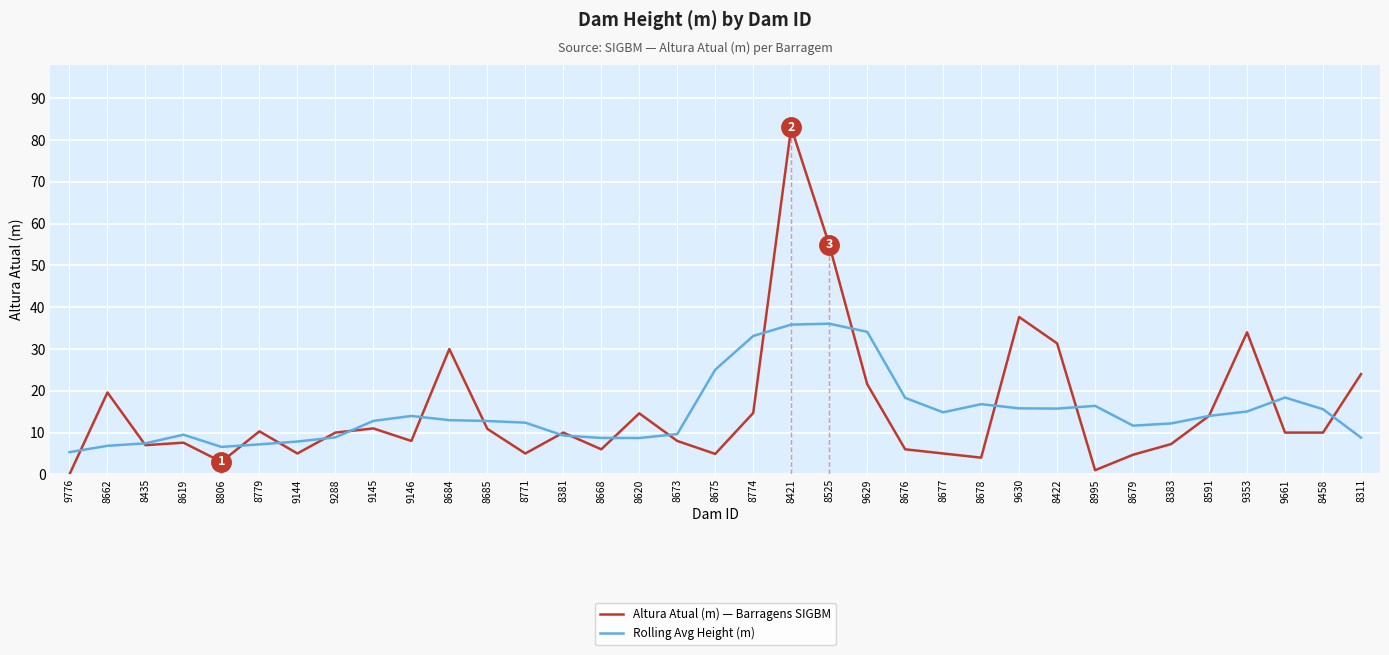

What position from the left is 8675?

18